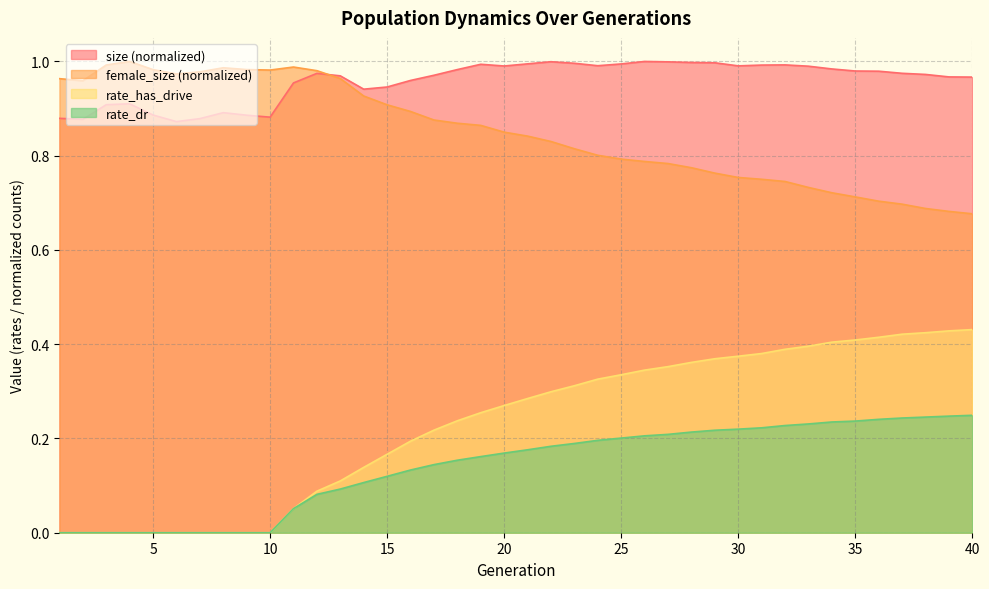

List the series in order of their peak value, lowest first.

rate_dr, rate_has_drive, size, female_size